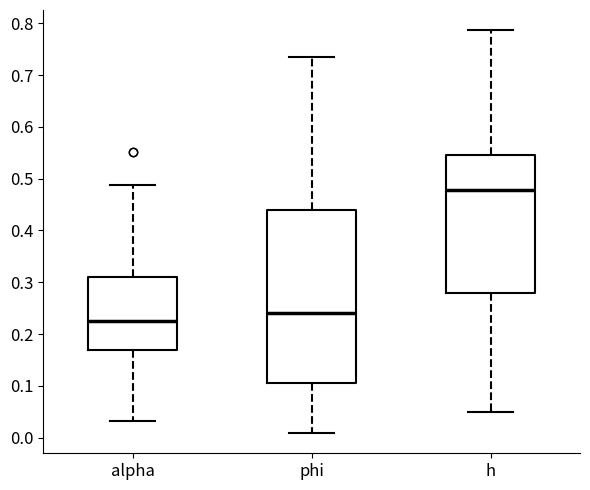

Which box is the tallest, from its lower edge to its upper edge?

phi